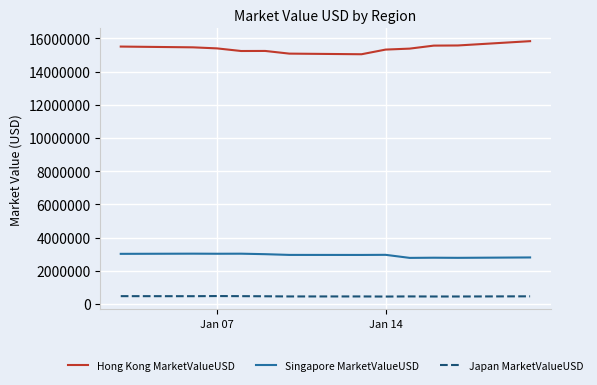

True or false: Japan MarketValueUSD and Hong Kong MarketValueUSD cross at least once.

False